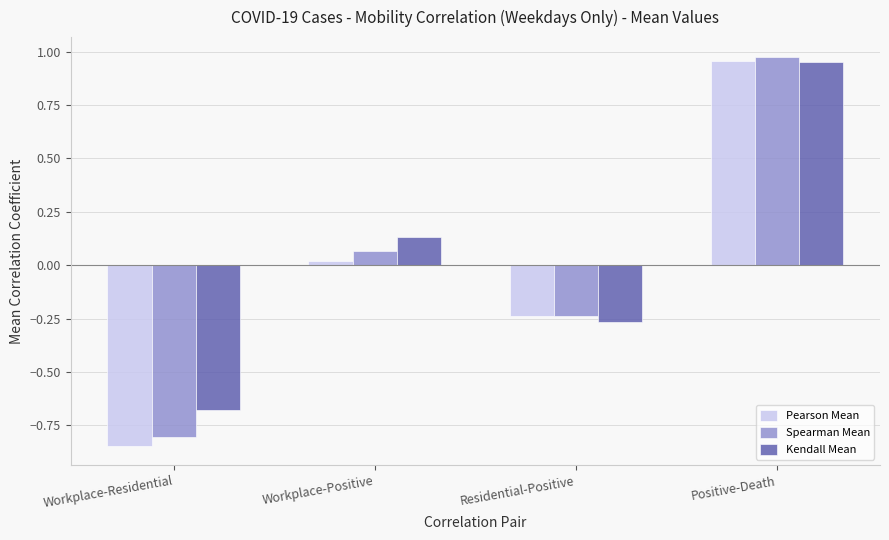

Rank the categories by Pearson Mean value from lowest to highest.

Workplace-Residential, Residential-Positive, Workplace-Positive, Positive-Death